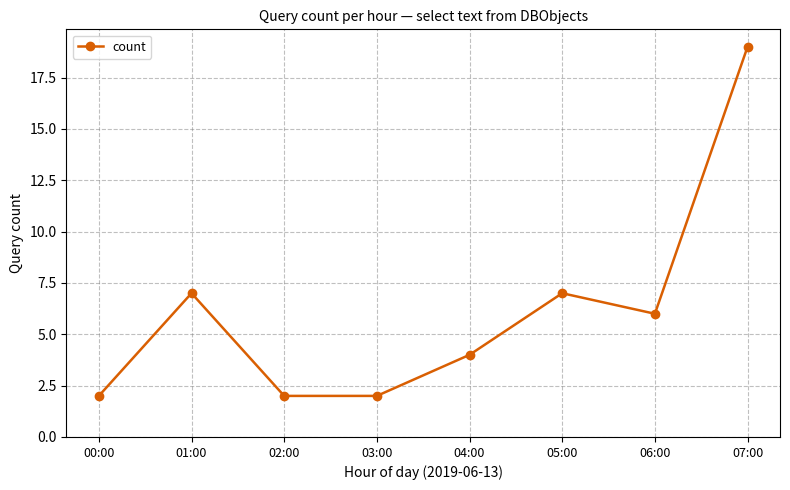

Is this an area chart (filled region under the line)?

No